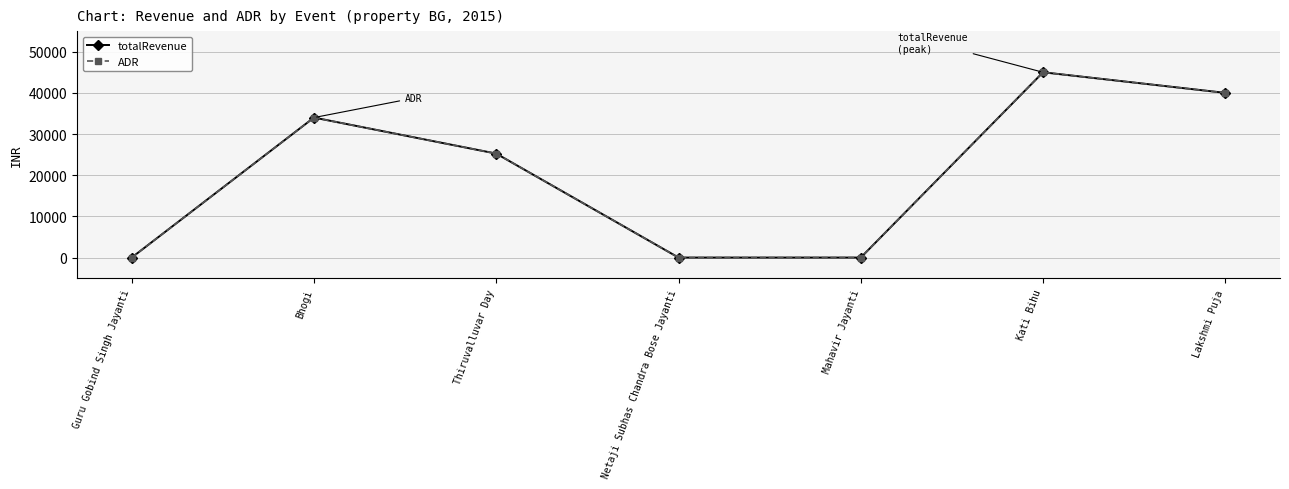

Reading left to right, what are all the values shown in this chart?

totalRevenue: Guru Gobind Singh Jayanti=0	Bhogi=34000	Thiruvalluvar Day=25250	Netaji Subhas Chandra Bose Jayanti=0	Mahavir Jayanti=0	Kati Bihu=45000	Lakshmi Puja=40000
ADR: Guru Gobind Singh Jayanti=0	Bhogi=34000	Thiruvalluvar Day=25250	Netaji Subhas Chandra Bose Jayanti=0	Mahavir Jayanti=0	Kati Bihu=45000	Lakshmi Puja=40000